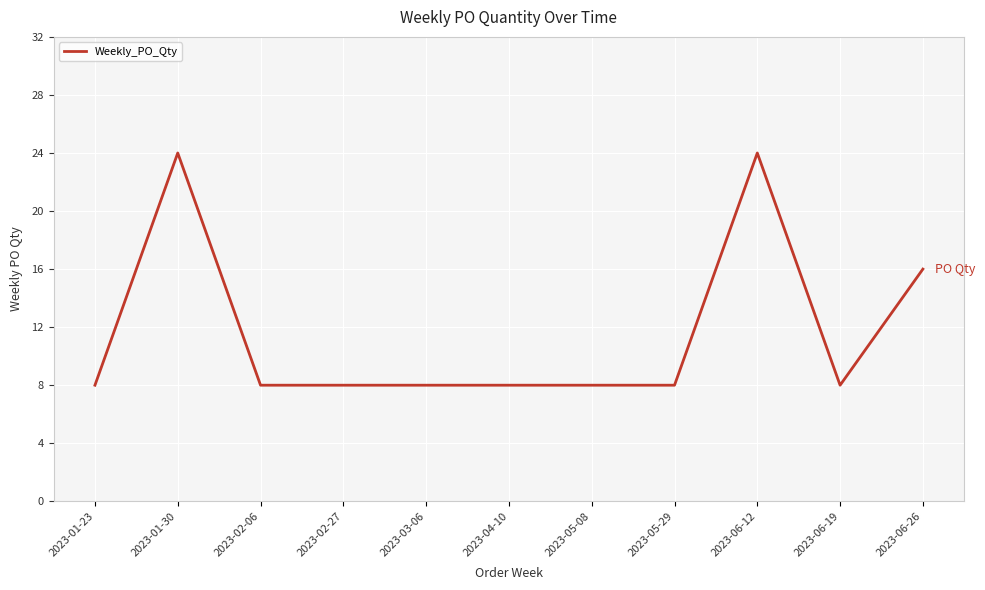

At which label is the value closest to 16?

2023-06-26